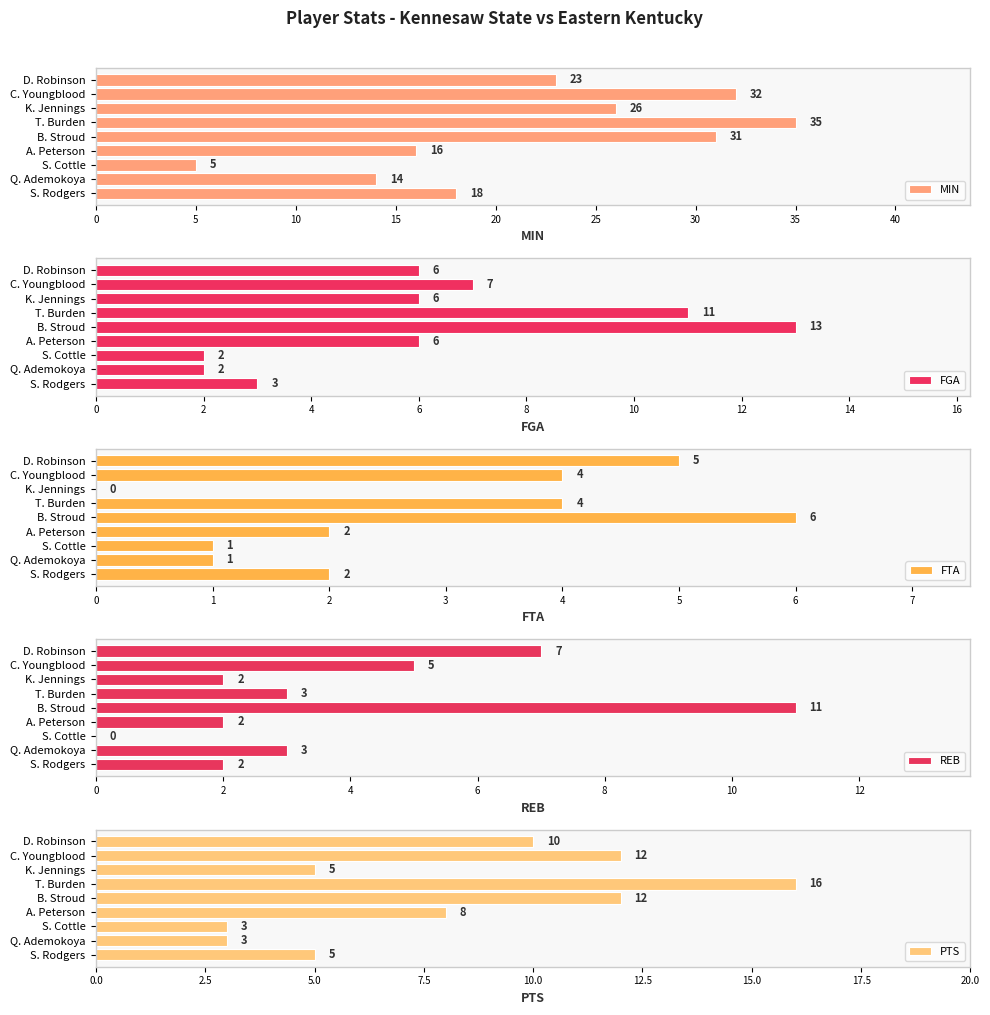

Which category has the highest value in the MIN series?

T. Burden